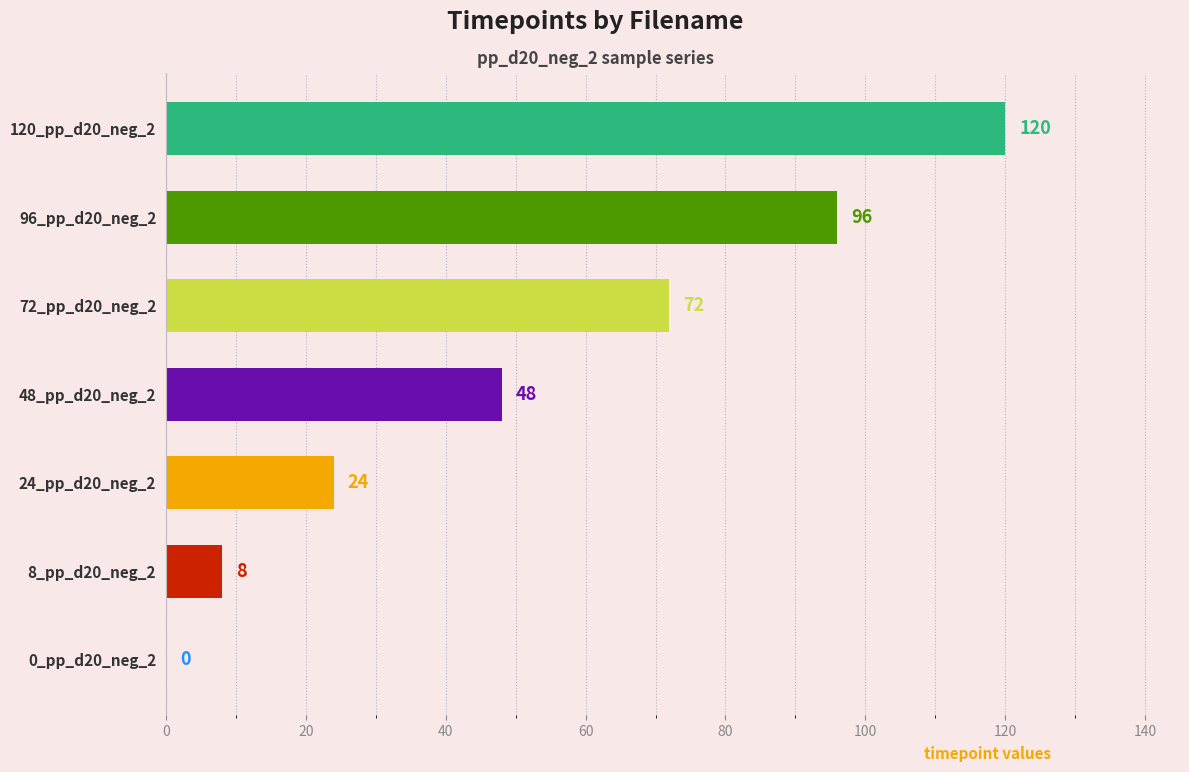

Is it true that the value at 8_pp_d20_neg_2 is 6?

False